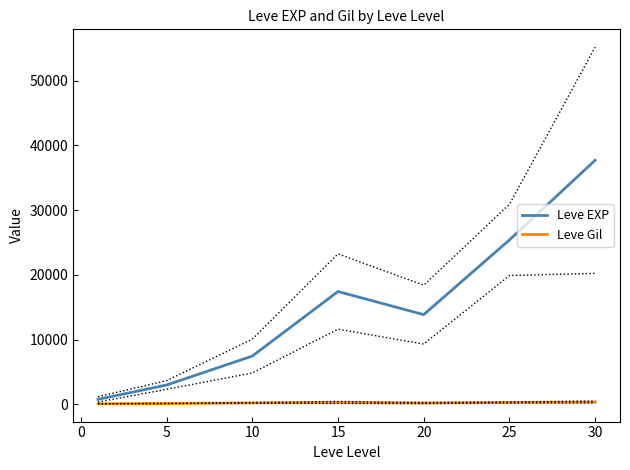

Rank the series by their maximum value, from highest to lowest.

Leve EXP, Leve Gil